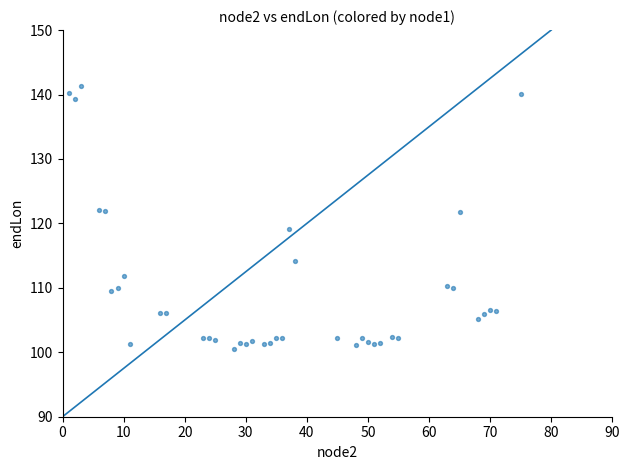

What is the range of X values (max minus min)?

74.0